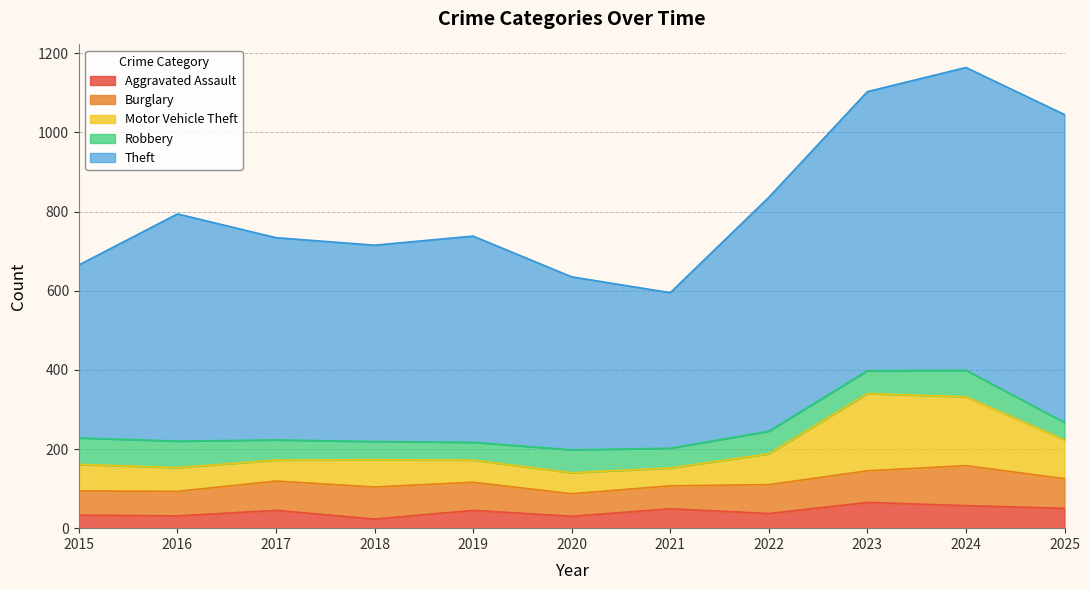

What are all the series names shown in the legend?

Aggravated Assault, Burglary, Motor Vehicle Theft, Robbery, Theft